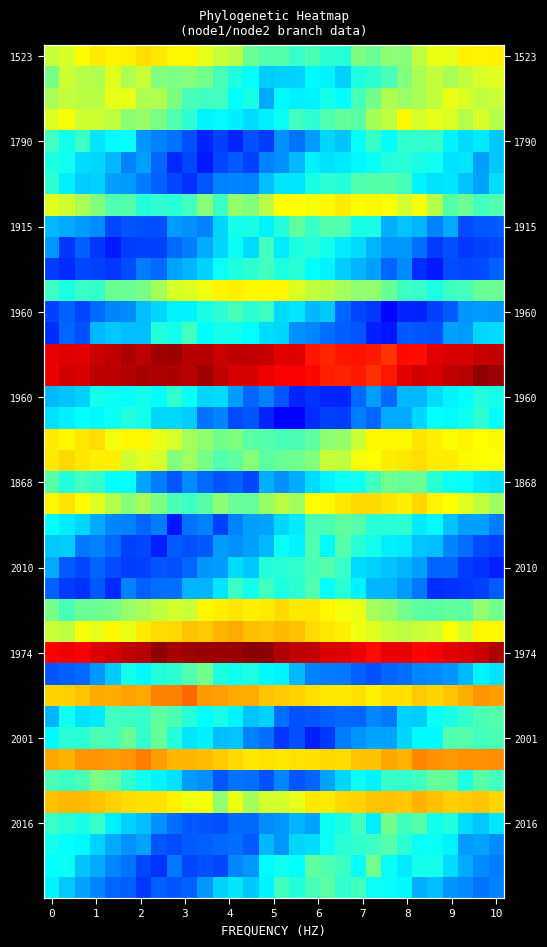

At how many categories does at least one series exceed 0?

30